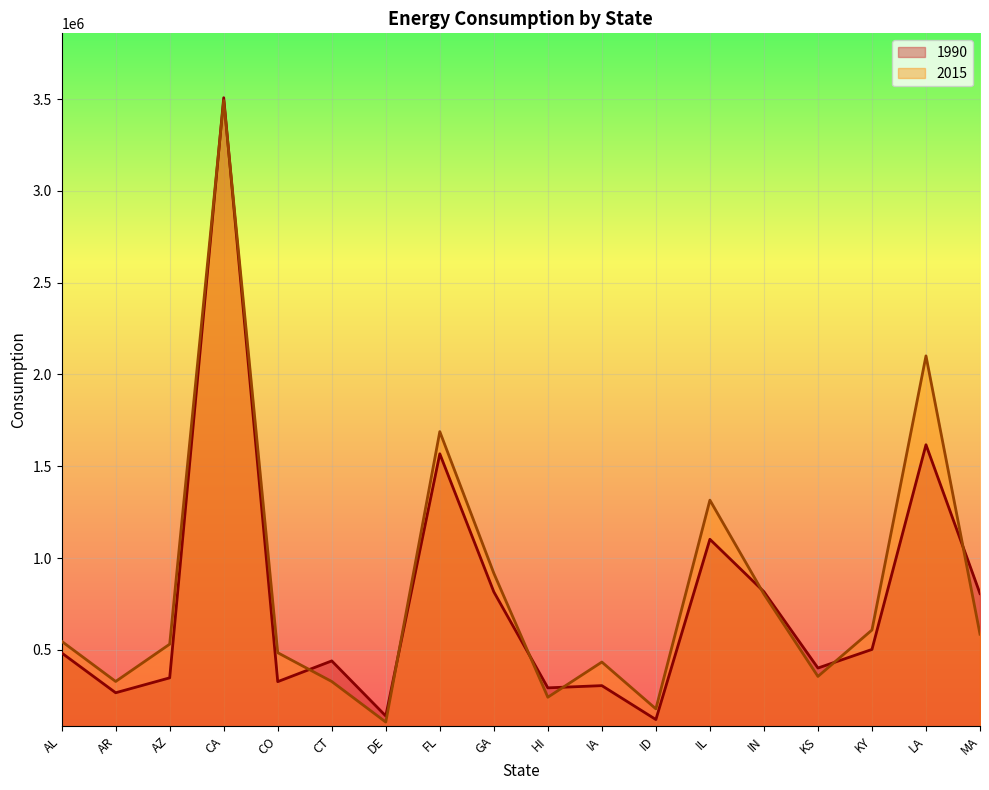

What is the total value across all series at GA?

1732725